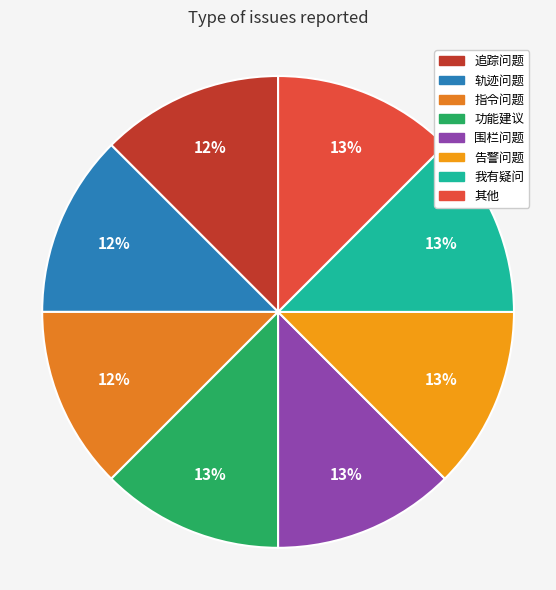

How many slices are in this pie chart?

8